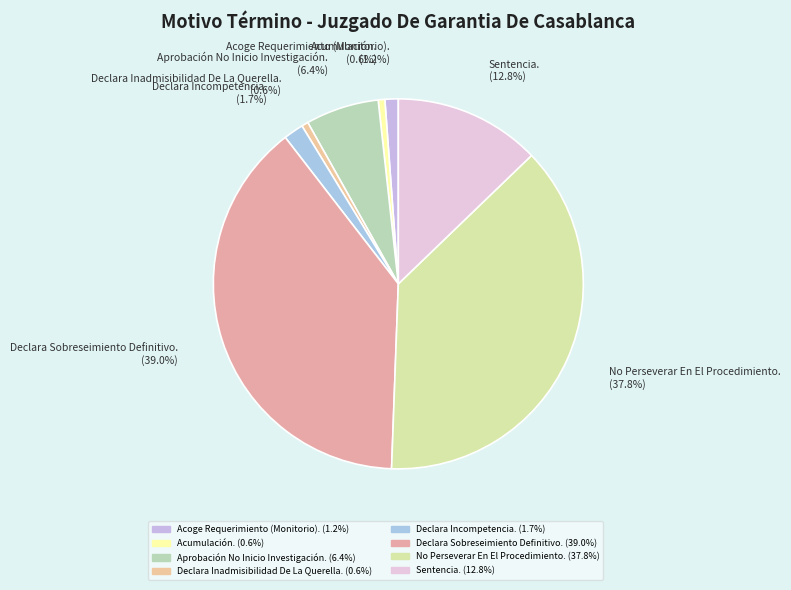

To the nearest percent, what percentage of the pie is Declara Inadmisibilidad De La Querella.?

1%